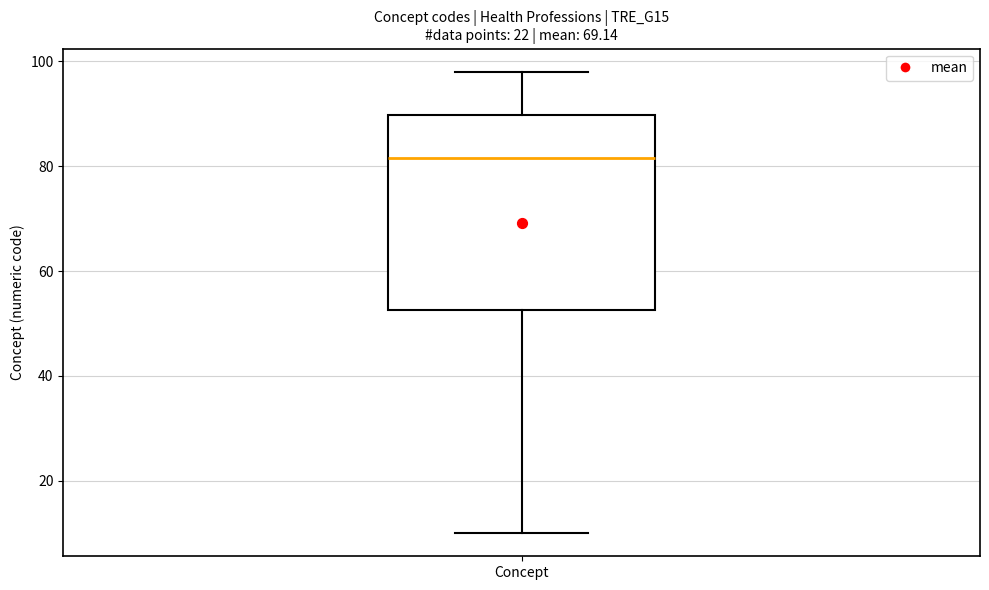

Where does the upper whisker of the box for Concept end on the y-axis? The values are not printed on the chart, so give them approximately, as read against the axis.

98